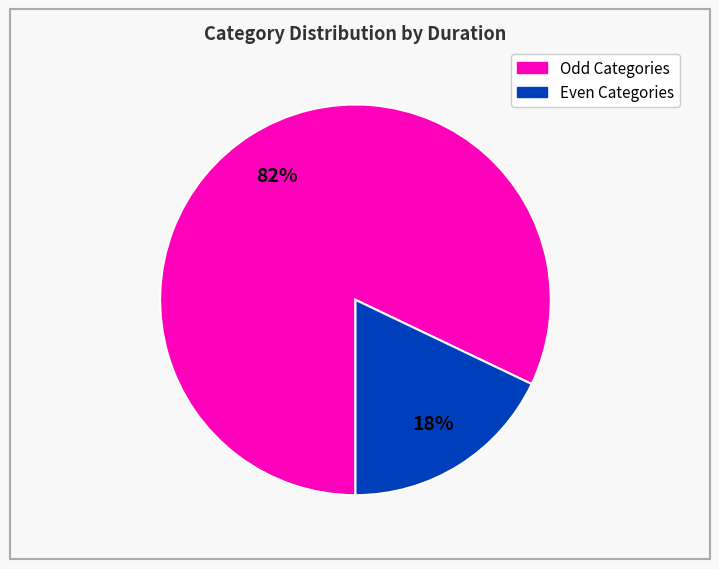

Is there a majority slice in this chart?

Yes